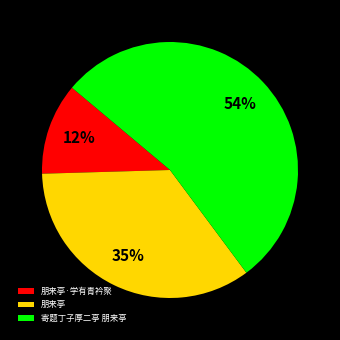

To the nearest percent, what is the difference between the largest and smallest slice percentages?

42%